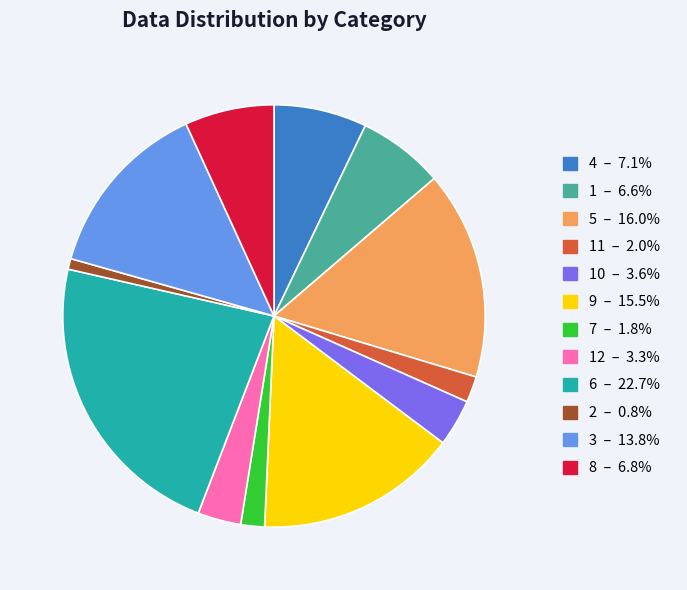

Is there any slice that represents more than half of the pie?

No